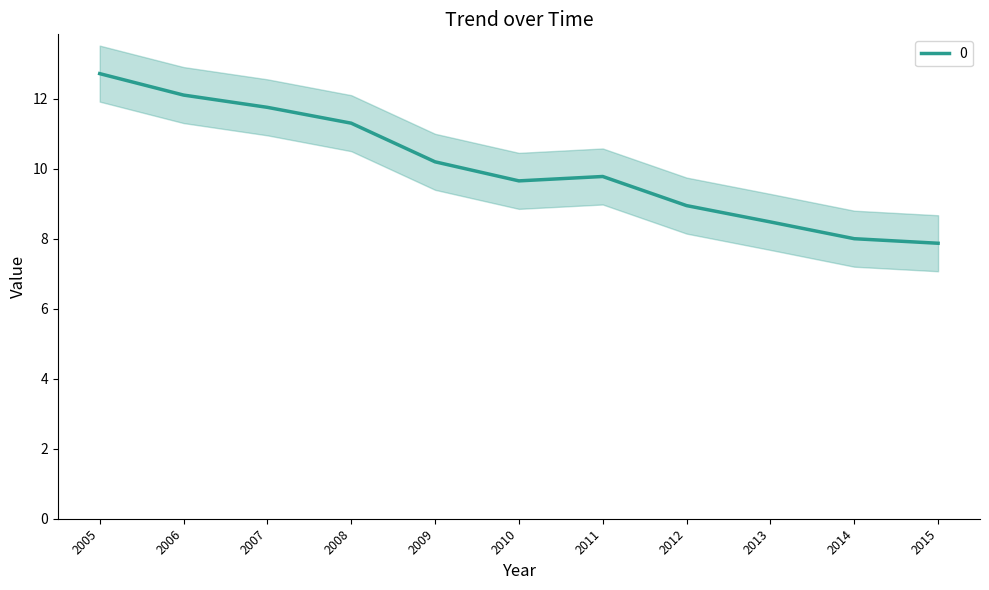

True or false: there are more than 1 points higher than both neighbors.

False